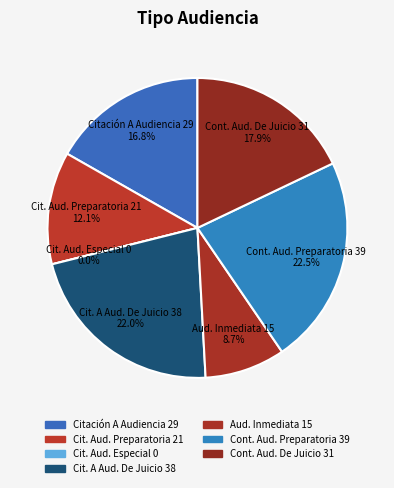

What is the change in value from Citación Audiencia Especial to Citación A Audiencia De Juicio?

+38